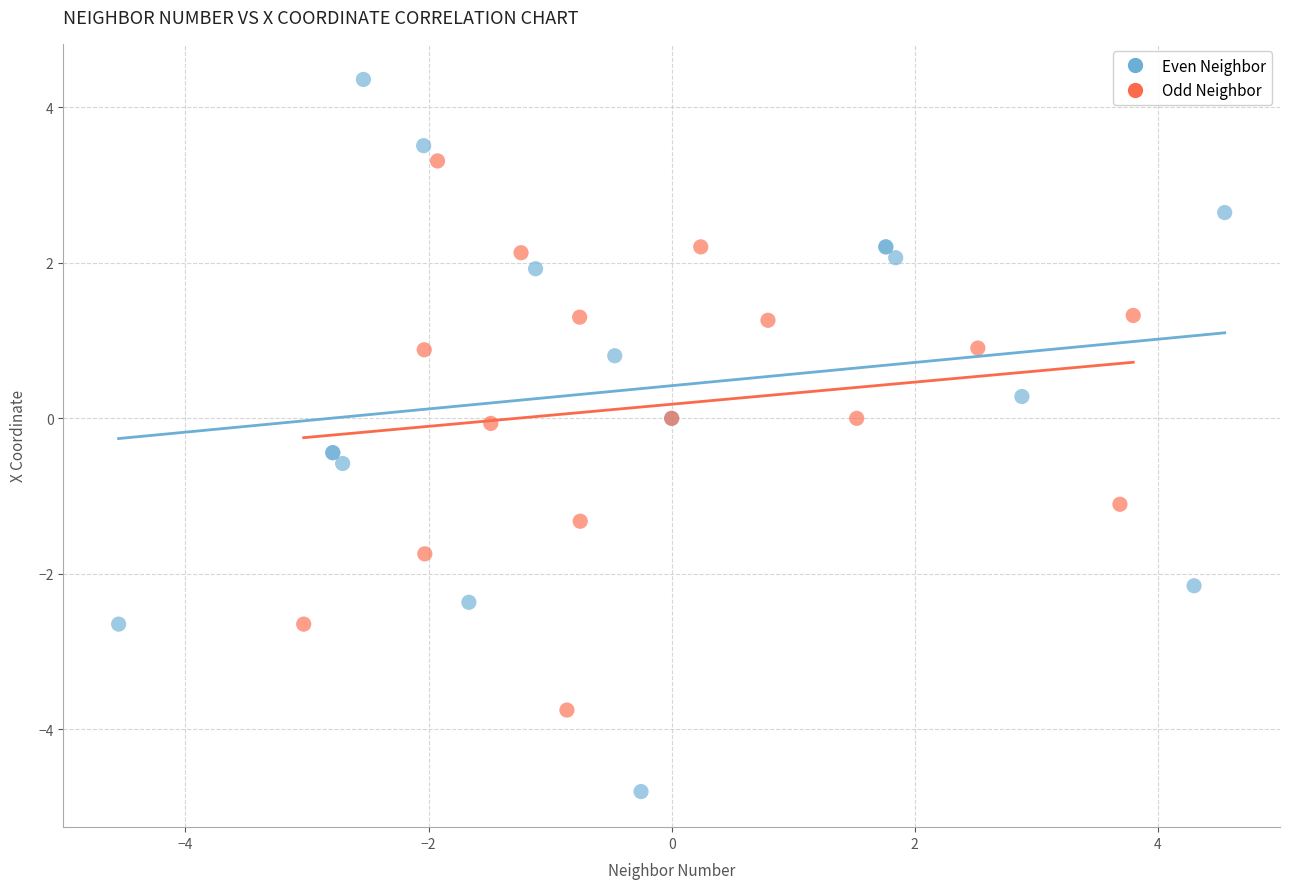

Which series reaches the maximum Y coordinate?

Even Neighbor